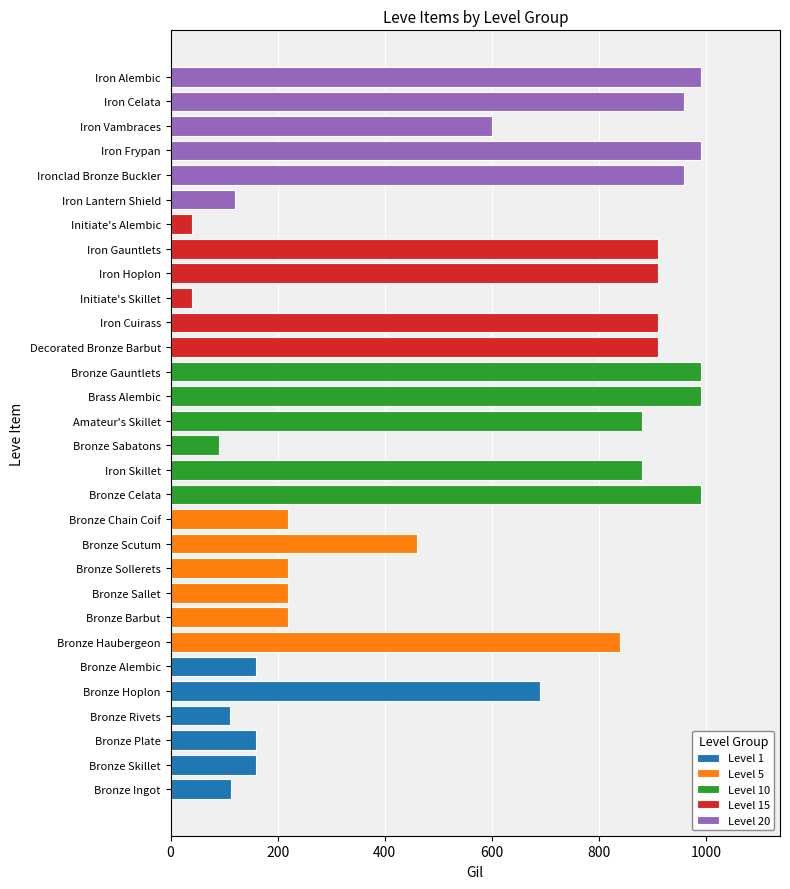

Which series has the largest range (max minus min)?

Level 10